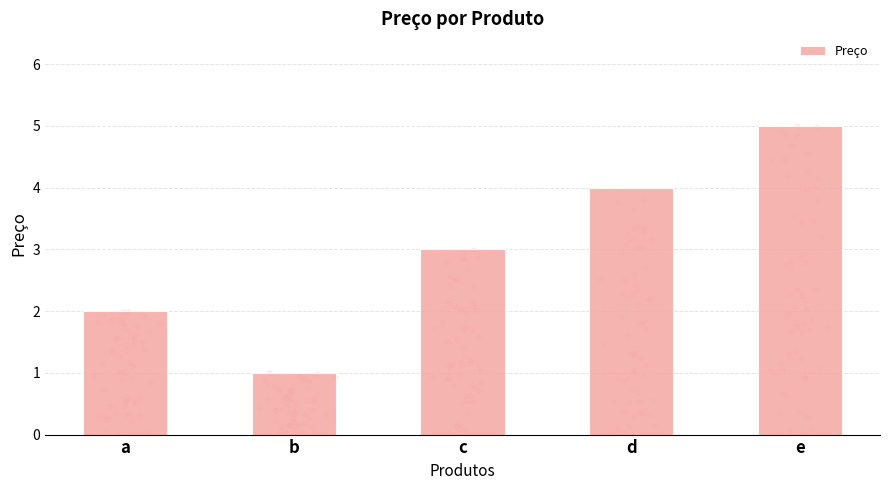

Which has a higher value, a or c?

c